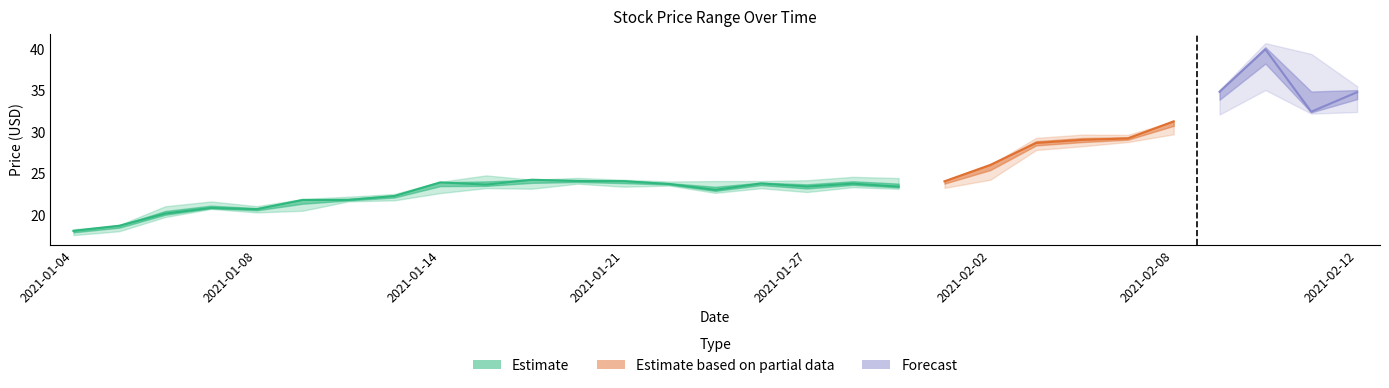

At how many categories does at least one series exceed 38?

2